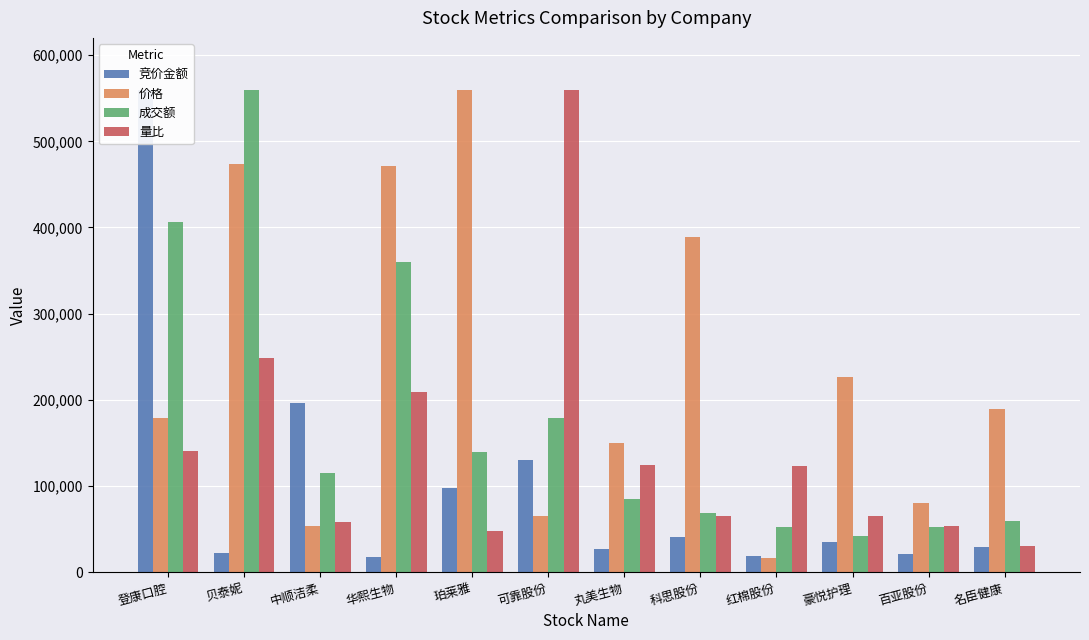

Is it true that 成交额 equals 58932.8 at 名臣健康?

True